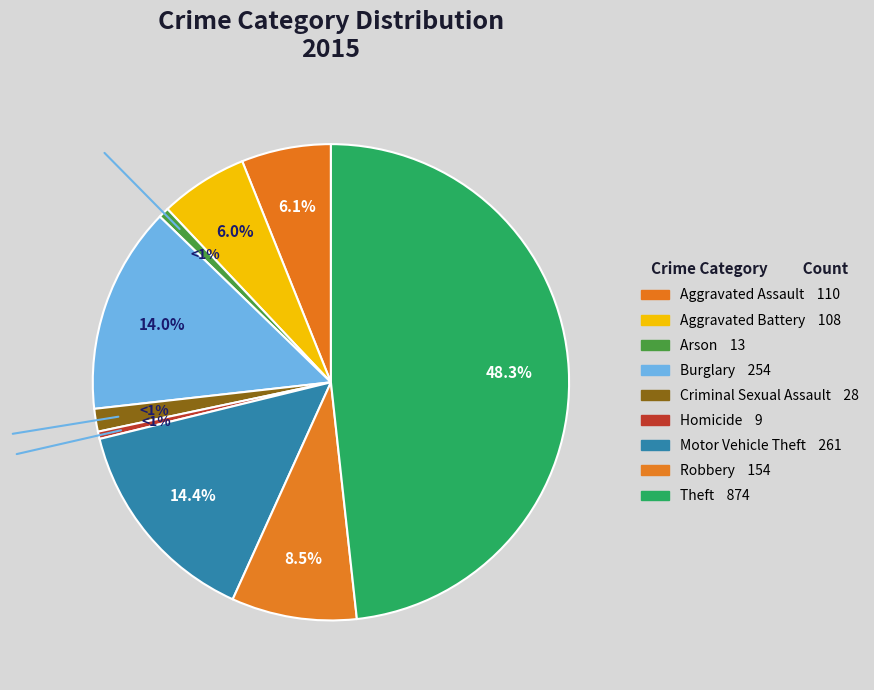

To the nearest percent, what is the combined percentage of Motor Vehicle Theft and Arson?

15%